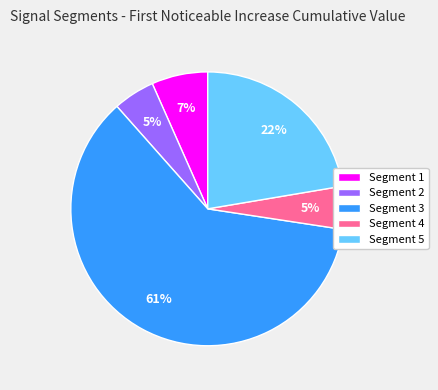

To the nearest percent, what percentage of the pie is Segment 4?

5%